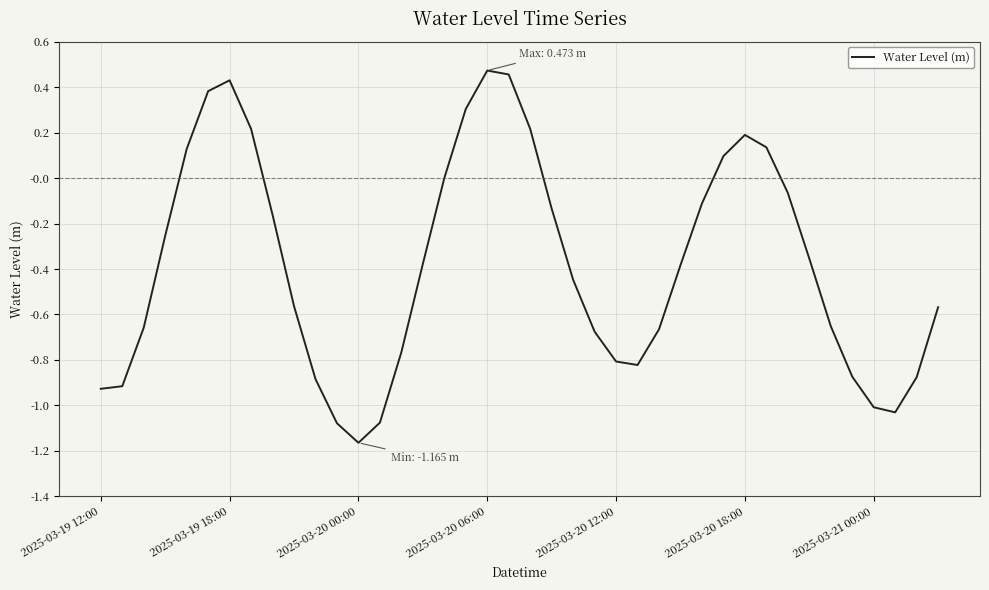

Which category has the lowest value across all series?

2025-03-20 00:00